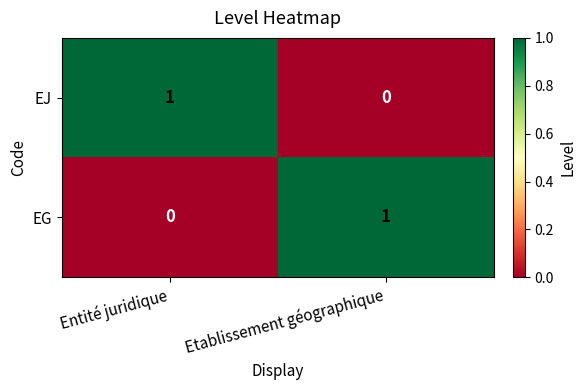

Where is EJ nearest to the value 0?

Etablissement géographique